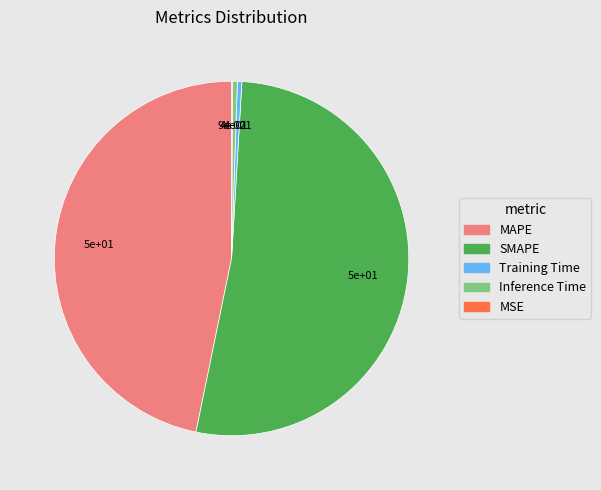

Is Inference Time the majority of the pie?

No